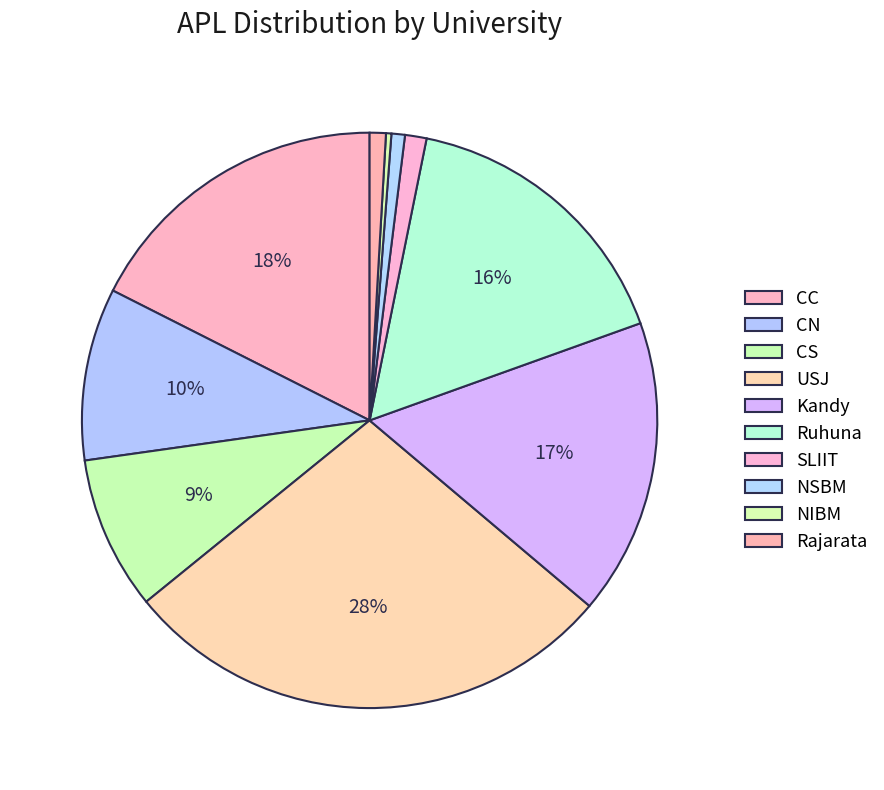

Is it true that CS is 1% of the pie?

False